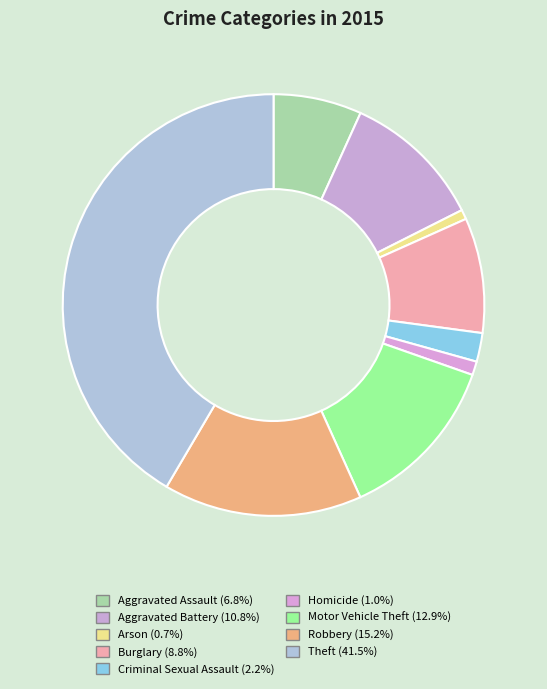

To the nearest percent, what percentage of the pie is Aggravated Assault?

7%